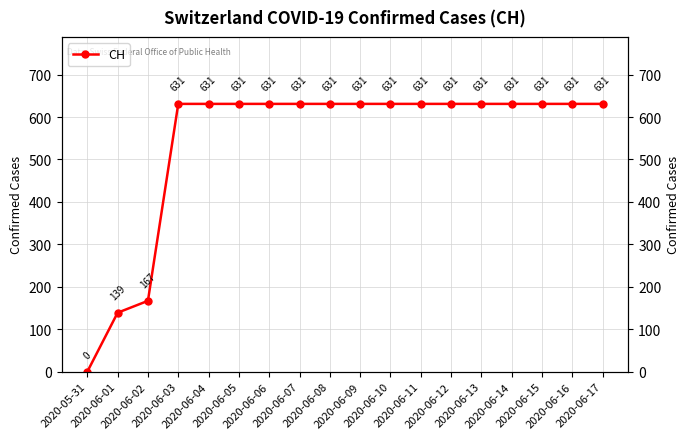

At which label is the value closest to 315?

2020-06-02